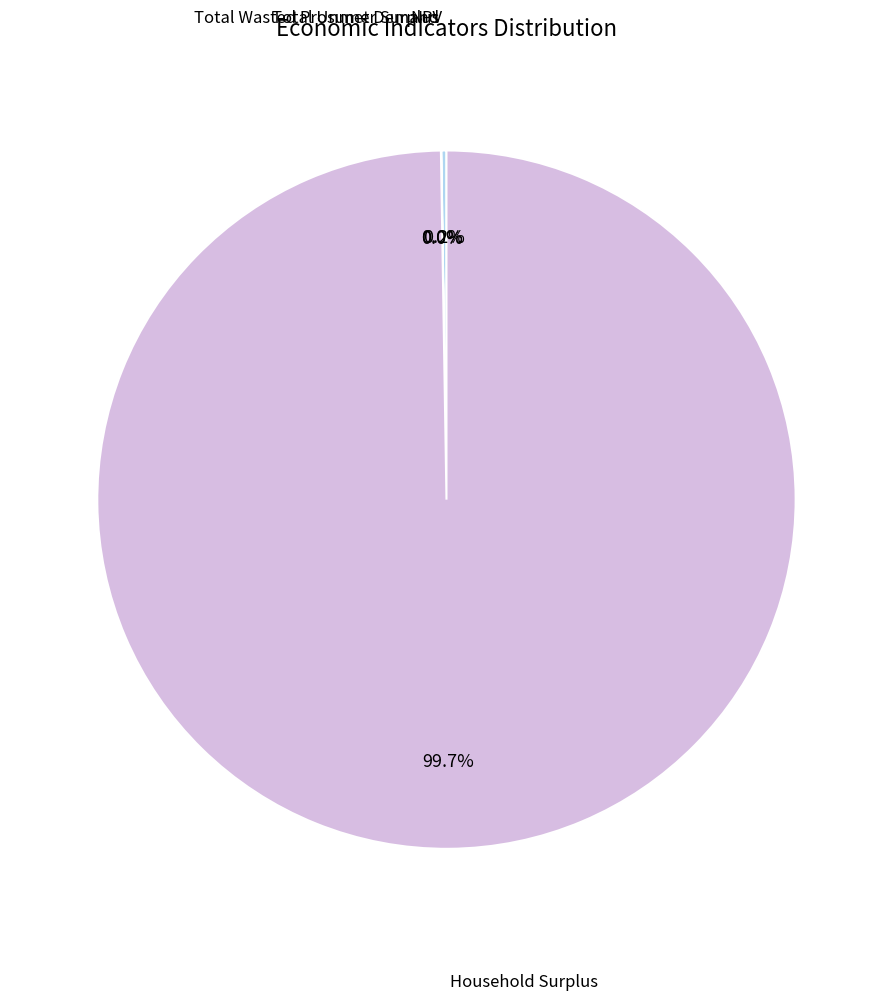

What is the largest slice in the pie chart?

Household Surplus